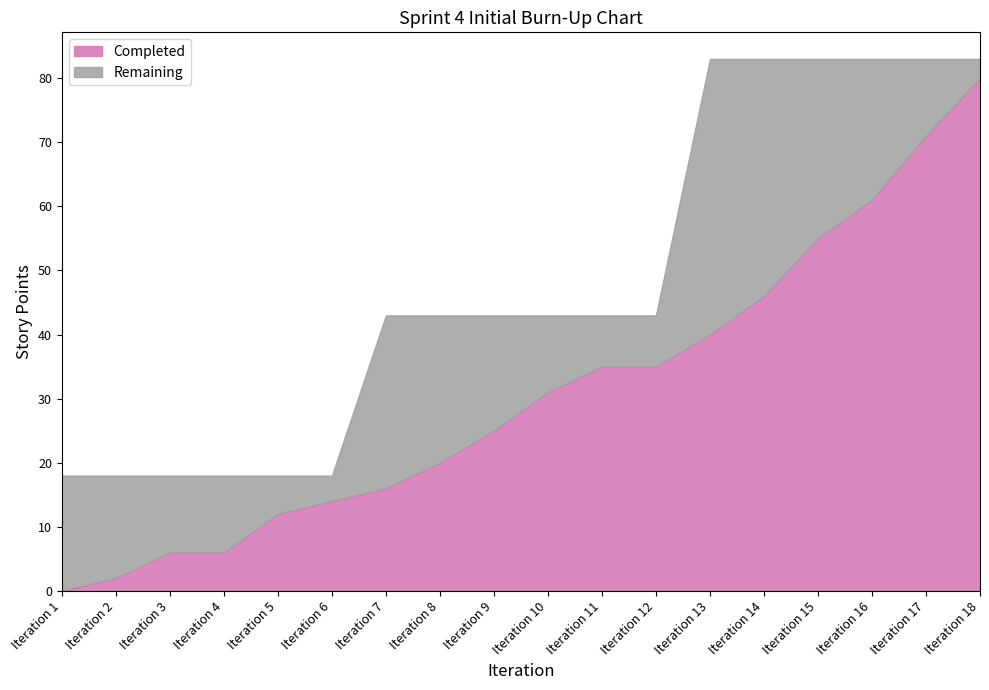

Reading left to right, what are all the values shown in this chart?

Completed: 0	2	6	6	12	14	16	20	25	31	35	35	40	46	55	61	71	80
Total: 18	18	18	18	18	18	43	43	43	43	43	43	83	83	83	83	83	83